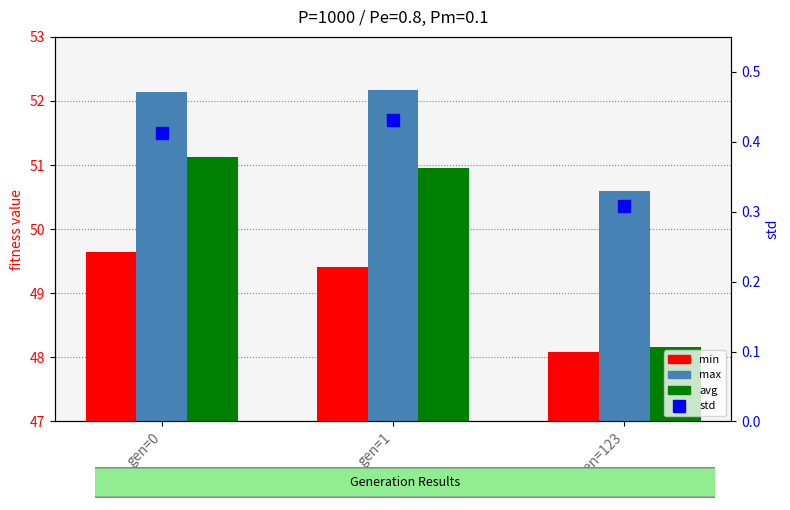

Between gen=0 and gen=123, which series saw the biggest shift?

avg